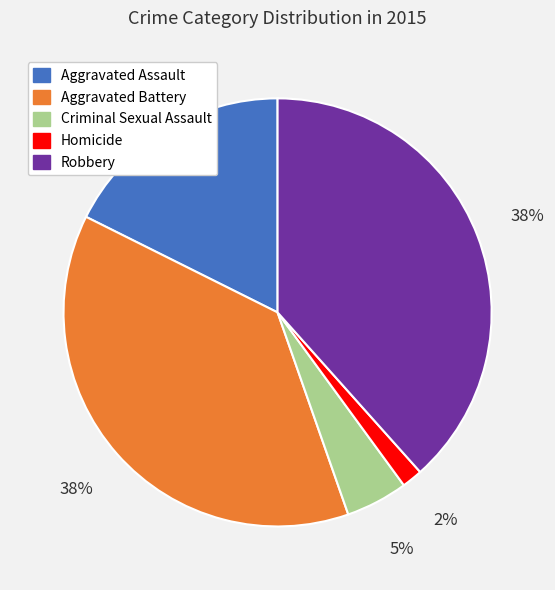

Is it true that Aggravated Assault is 18% of the pie?

True